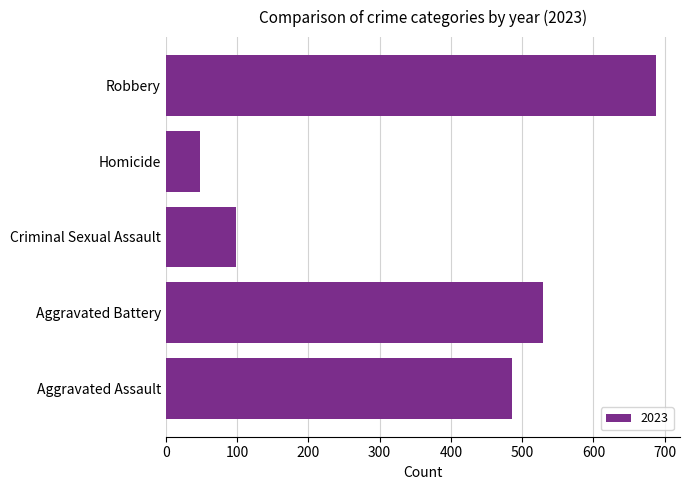

The value at Homicide is 85. True or false?

False